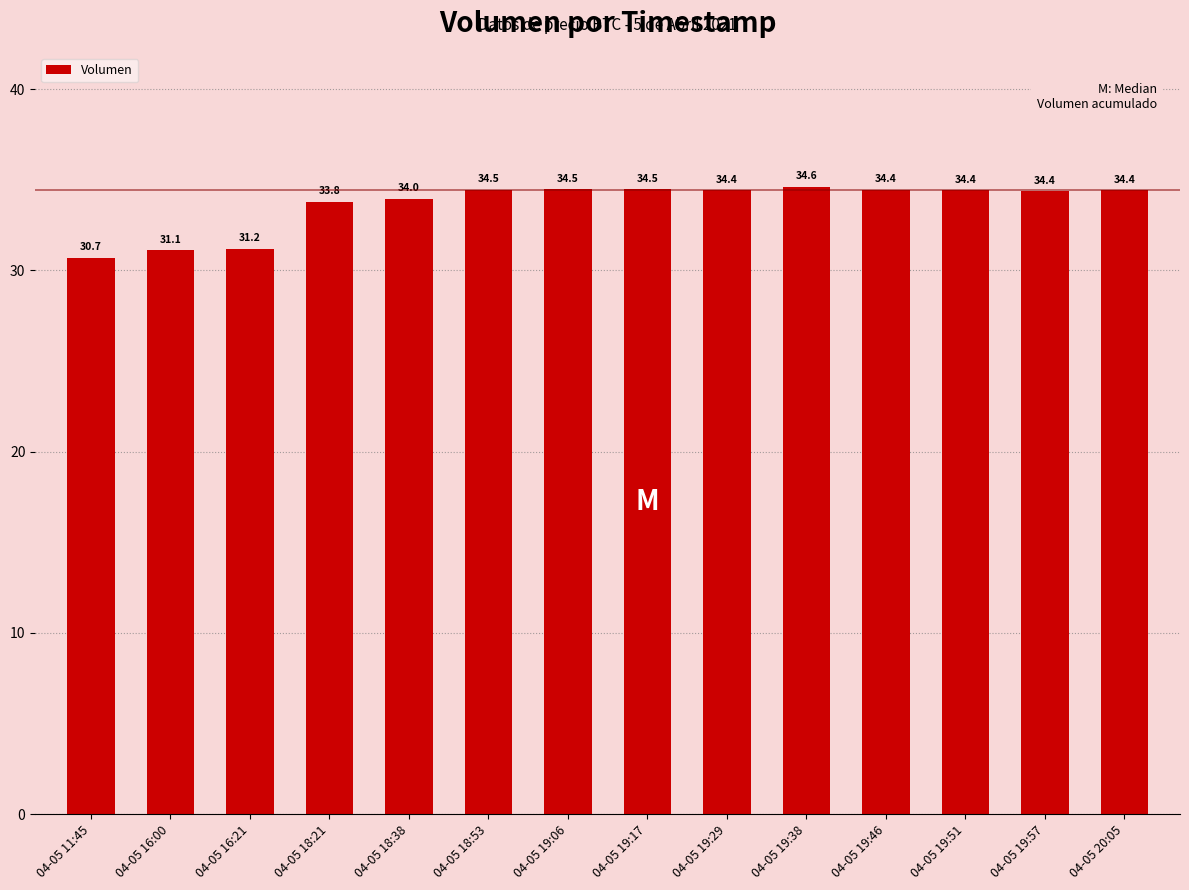

True or false: the data shows 11.4 at 04-05 19:51.

False